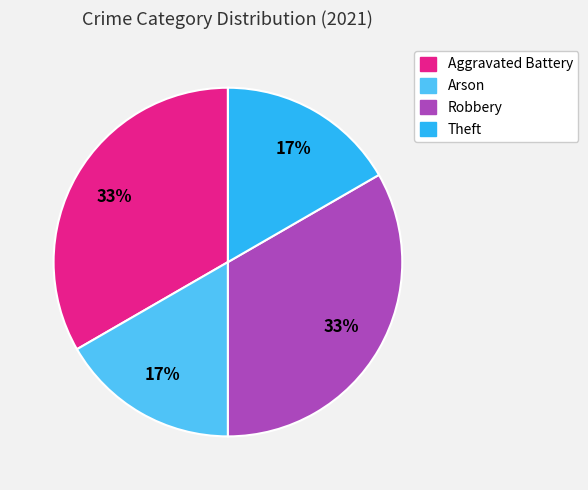

To the nearest percent, what is the combined percentage of Aggravated Battery and Theft?

50%